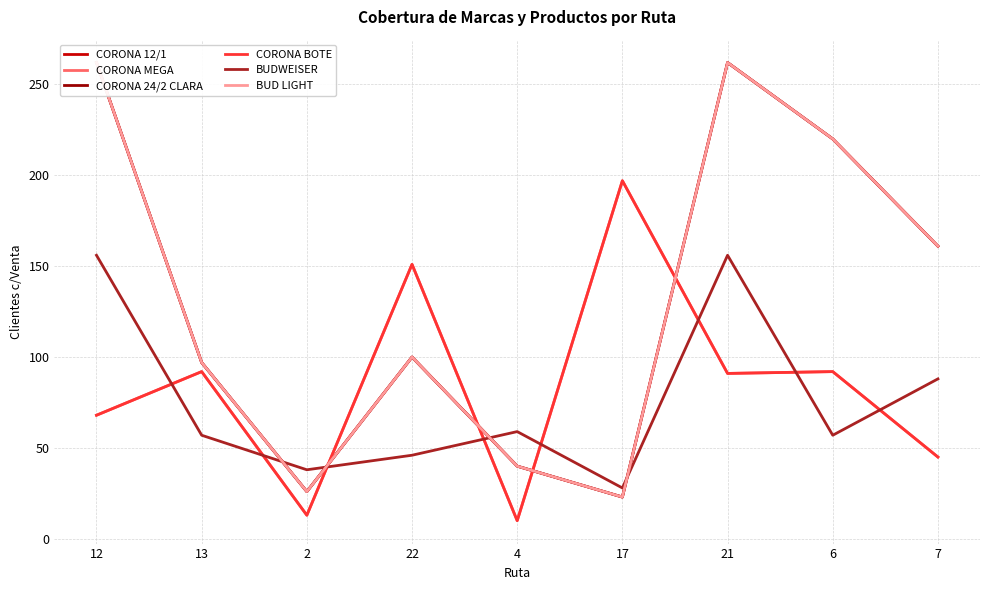

The value of CORONA MEGA at 12 is 46. True or false?

False